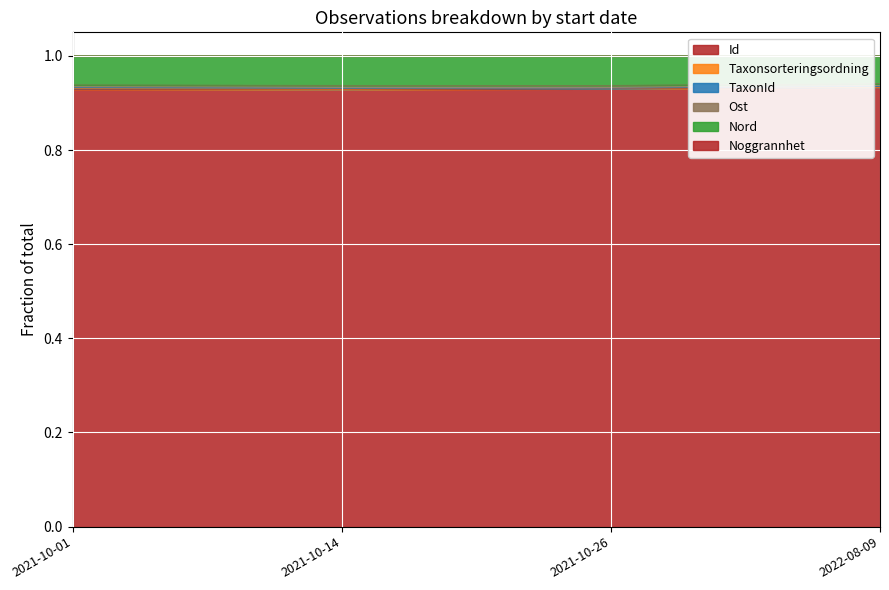

Count the number of categories in the chart.

4